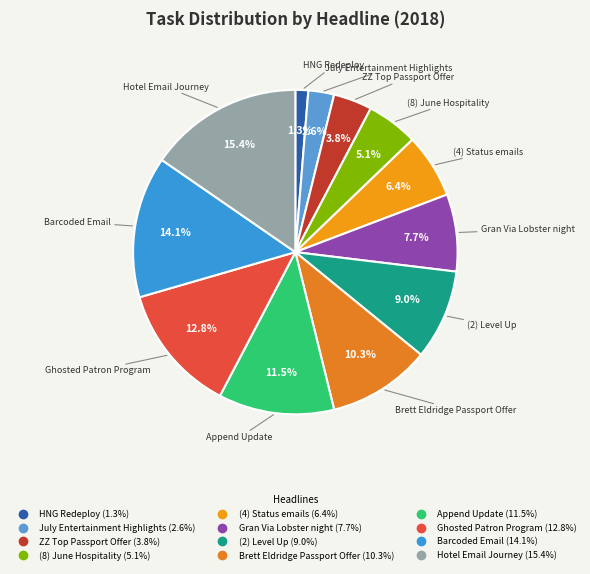

How many segments does this pie chart have?

12